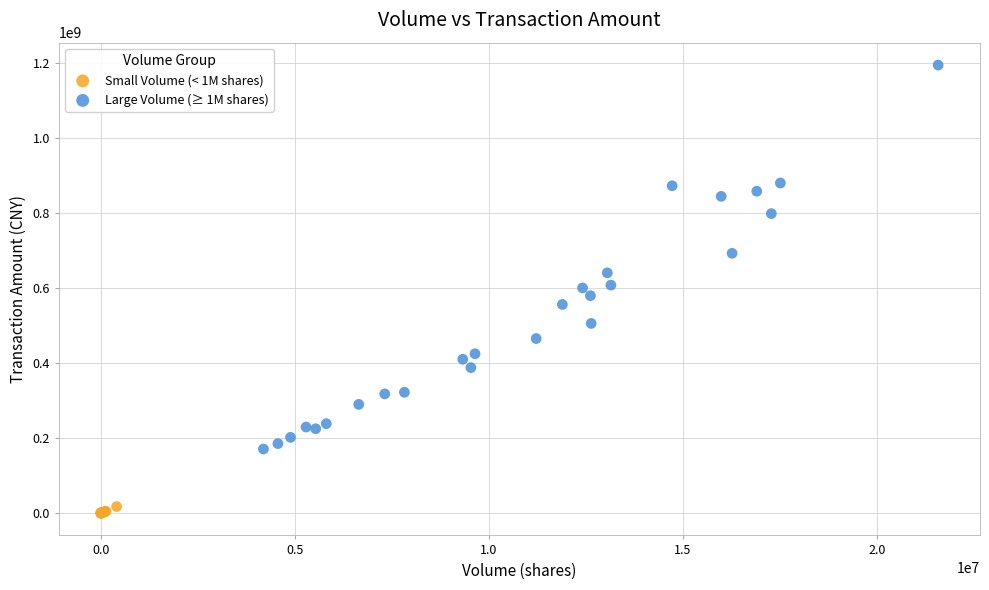

Which series has the largest Y range (max minus min)?

Large Volume (≥ 1M shares)